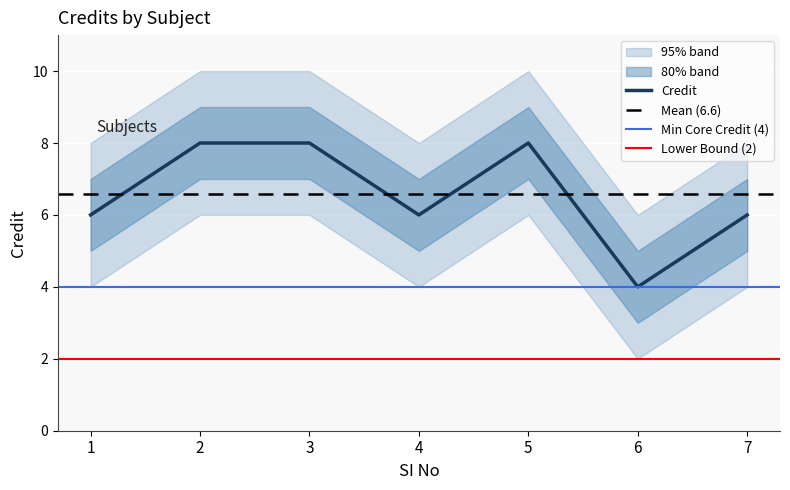

What is the maximum value for Credit?

8